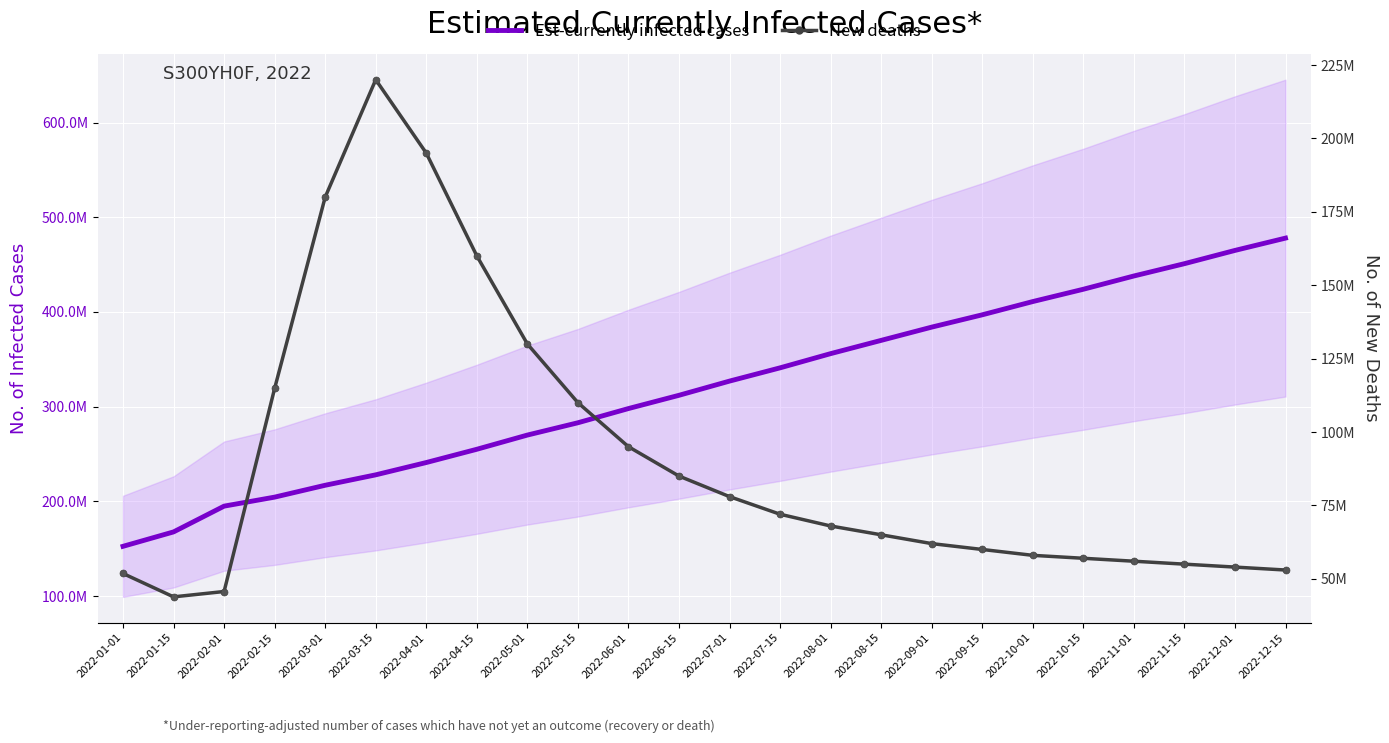

Reading left to right, transcribe all the data shown in this chart.

Est-currently infected cases: 2022-01-01=152516163	2022-01-15=167732499	2022-02-01=194946129	2022-02-15=204467915	2022-03-01=217000000	2022-03-15=228000000	2022-04-01=241000000	2022-04-15=255000000	2022-05-01=270000000	2022-05-15=283000000	2022-06-01=298000000	2022-06-15=312000000	2022-07-01=327000000	2022-07-15=341000000	2022-08-01=356000000	2022-08-15=370000000	2022-09-01=384000000	2022-09-15=397000000	2022-10-01=411000000	2022-10-15=424000000	2022-11-01=438000000	2022-11-15=451000000	2022-12-01=465000000	2022-12-15=478000000
New deaths (col_3): 2022-01-01=51818536	2022-01-15=43857424	2022-02-01=45682664	2022-02-15=114865880	2022-03-01=180000000	2022-03-15=220000000	2022-04-01=195000000	2022-04-15=160000000	2022-05-01=130000000	2022-05-15=110000000	2022-06-01=95000000	2022-06-15=85000000	2022-07-01=78000000	2022-07-15=72000000	2022-08-01=68000000	2022-08-15=65000000	2022-09-01=62000000	2022-09-15=60000000	2022-10-01=58000000	2022-10-15=57000000	2022-11-01=56000000	2022-11-15=55000000	2022-12-01=54000000	2022-12-15=53000000